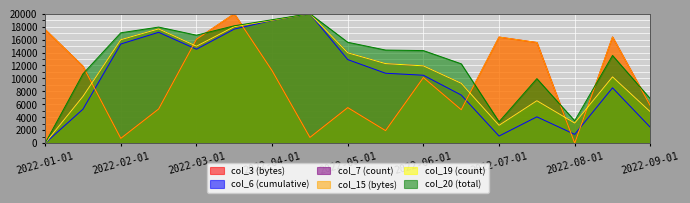

What is the total value across all series at 2022-07-01?

42708.4